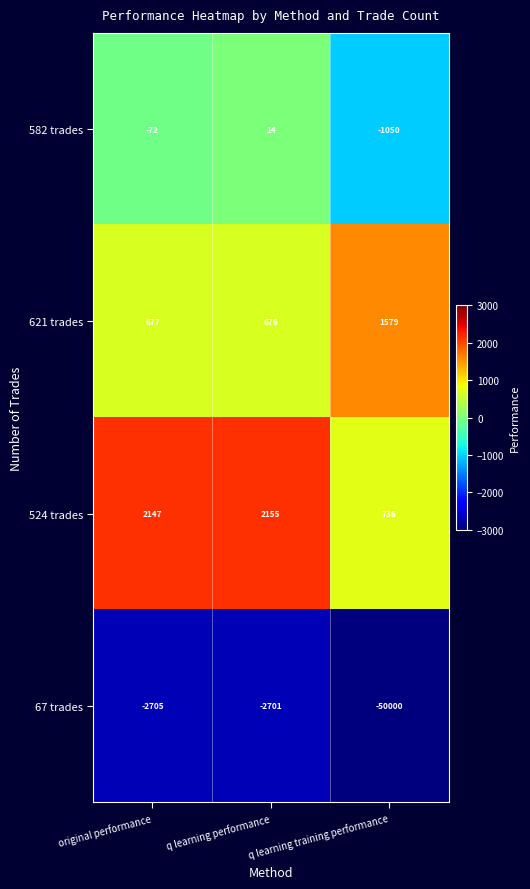

What is the minimum value for 582 trades?

-1050